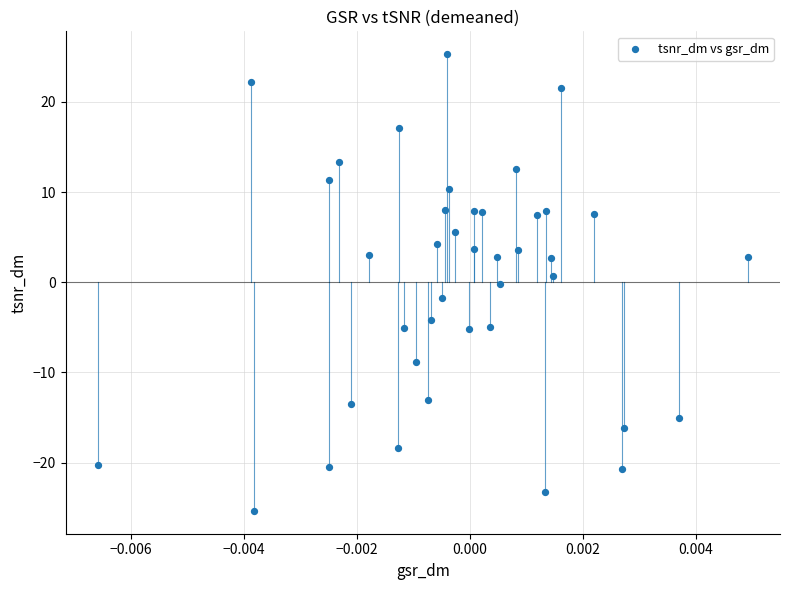

What is the range of Y values (max minus min)?

50.6